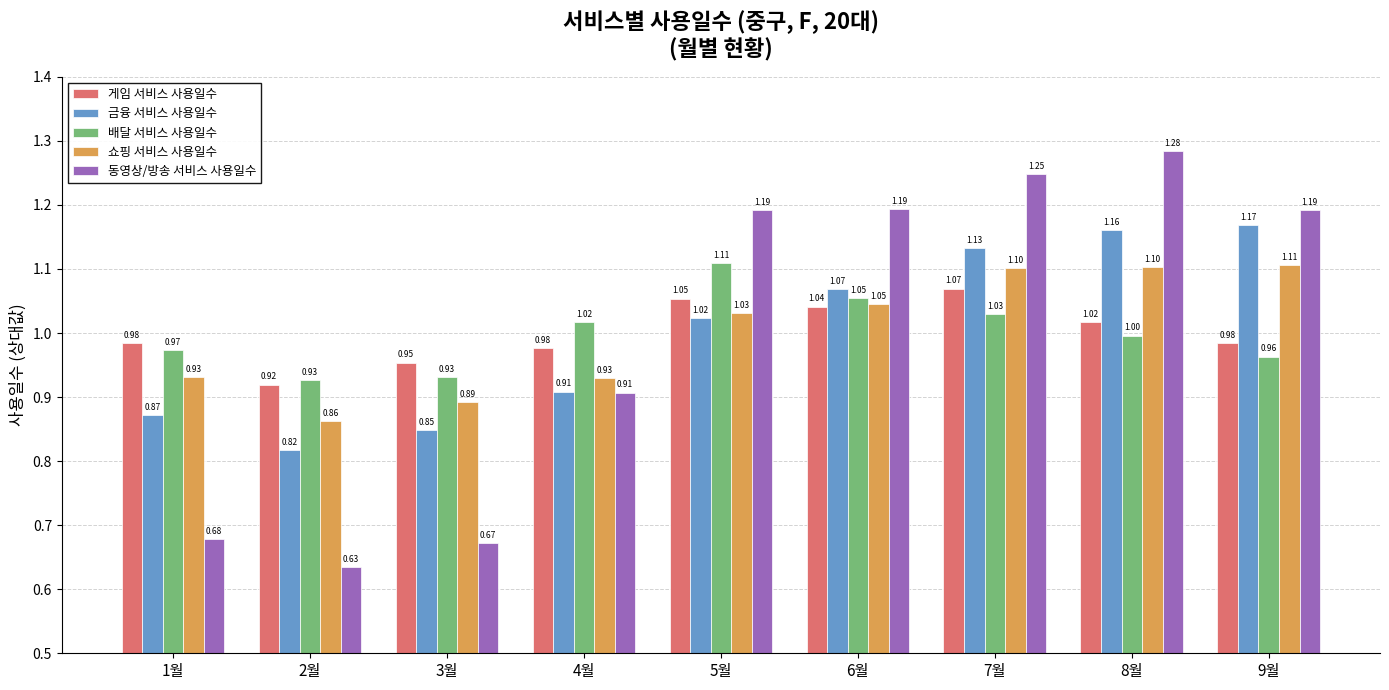

Which series has the widest spread of values?

동영상/방송 서비스 사용일수